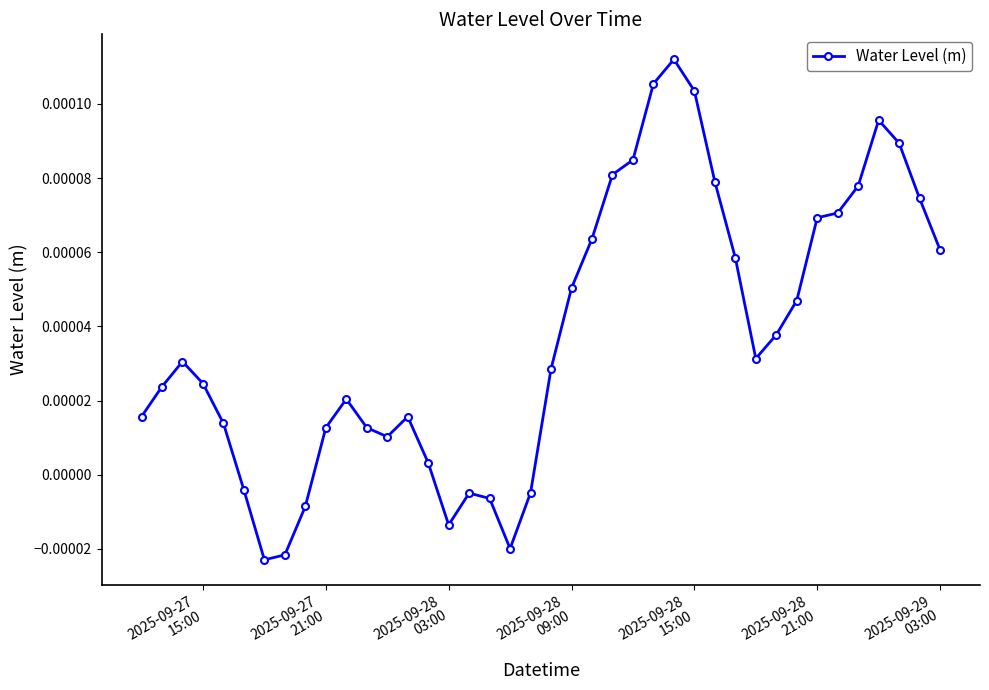

How many values are below zero?

9